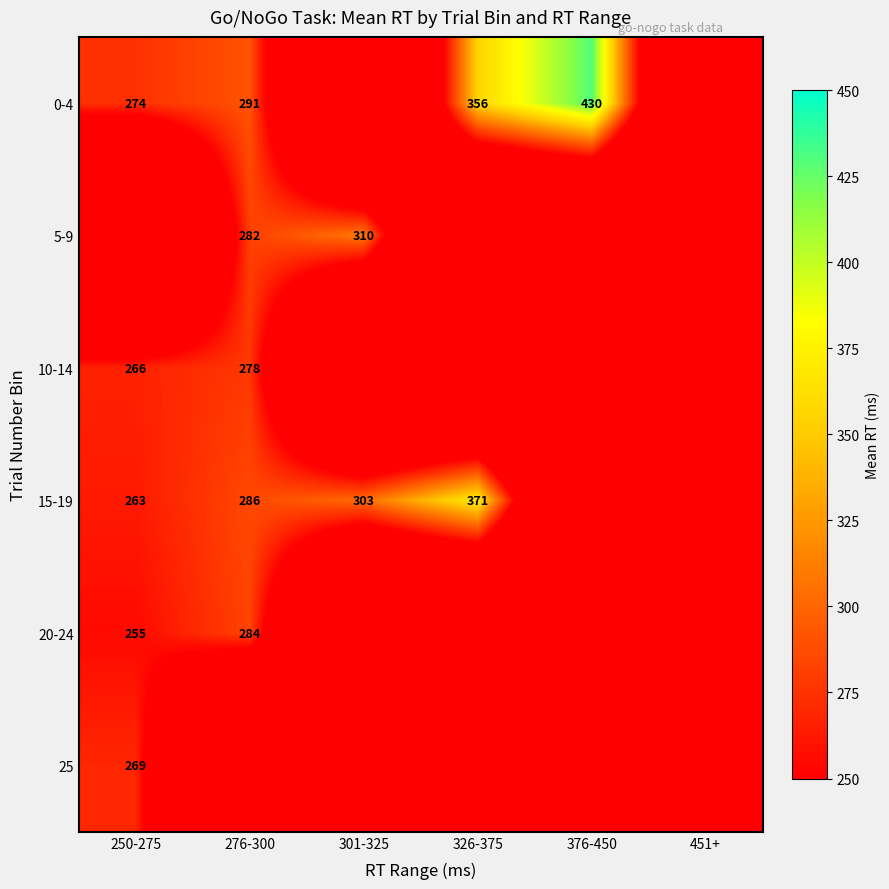

What is the sum of the 15-19 values at 276-300 and 301-325?

589